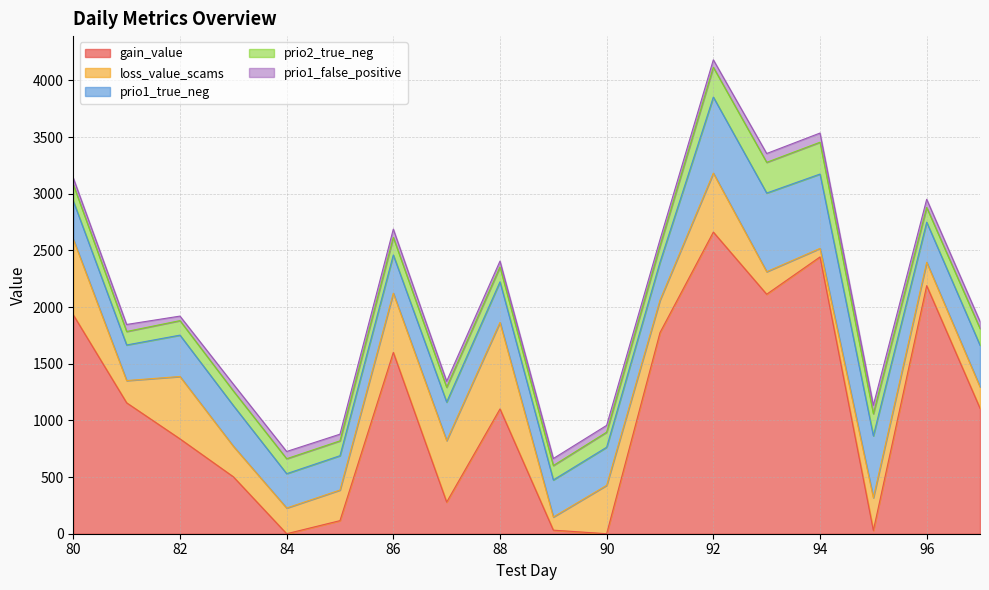

The prio1_false_positive series shows 60.0 at 83. True or false?

True